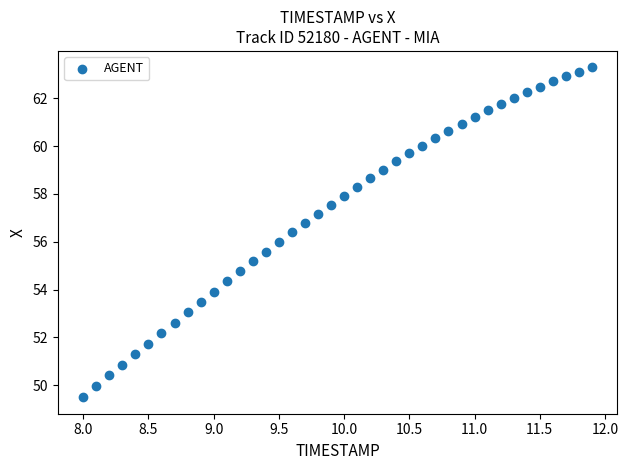

What is the range of Y values (max minus min)?

13.8